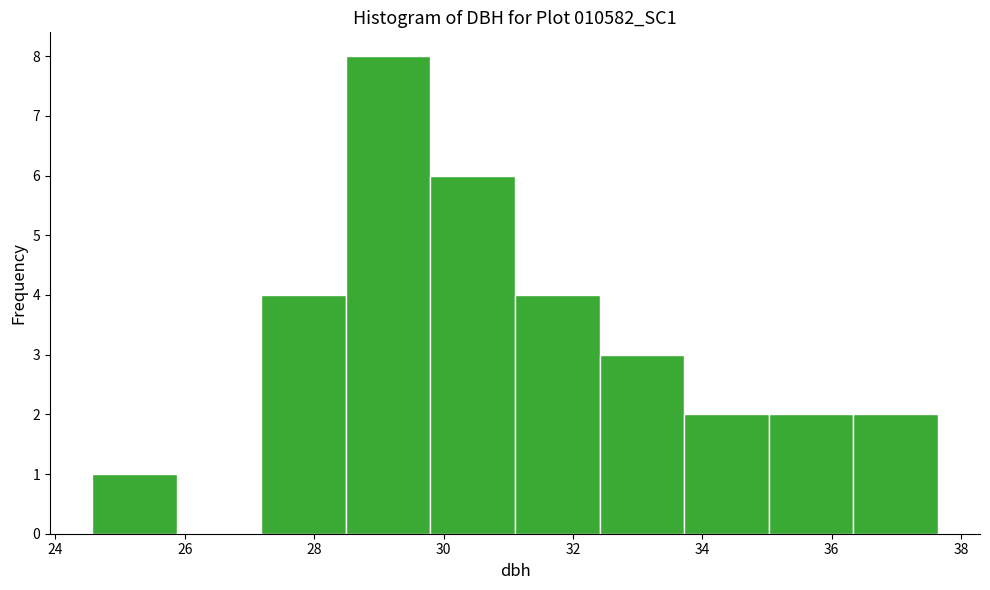

Reading left to right, transcribe this chart: for each bar, give the range it covers on the x-axis and its height. Neither the bar edges nor the heights are printed on the chart, so give them approximately, as read against the axes.

24.6 to 25.8: 1
25.8 to 27.2: 0
27.2 to 28.4: 4
28.4 to 29.8: 8
29.8 to 31.2: 6
31.2 to 32.4: 4
32.4 to 33.8: 3
33.8 to 35.0: 2
35.0 to 36.4: 2
36.4 to 37.6: 2